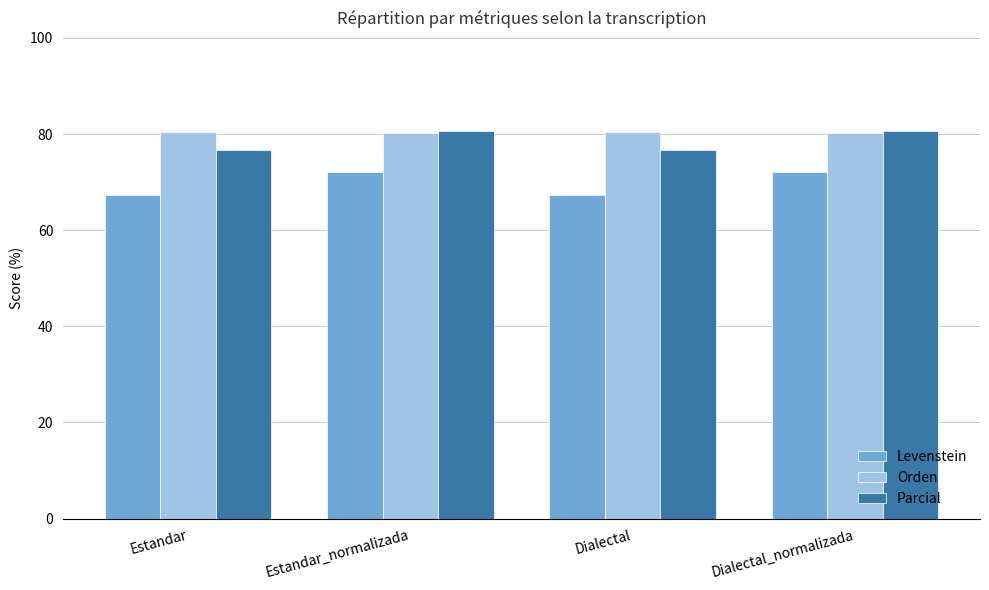

The Parcial series shows 80.7 at Estandar_normalizada. True or false?

True